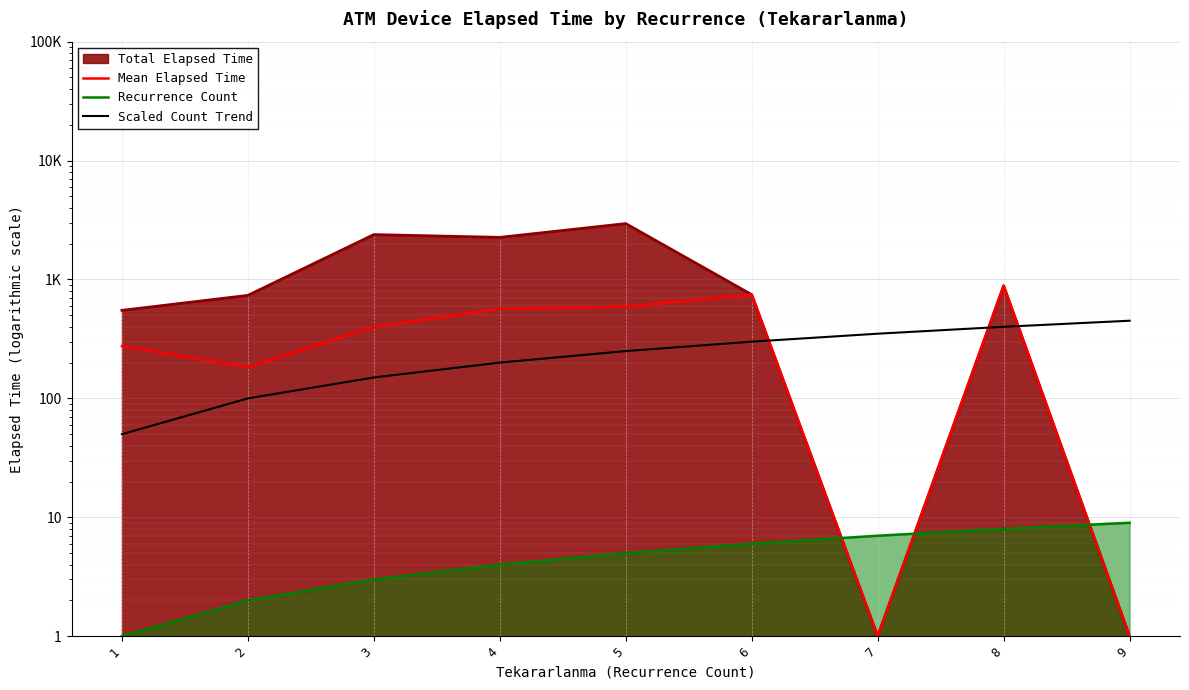

Where is the first local minimum for Mean Elapsed Time?

2